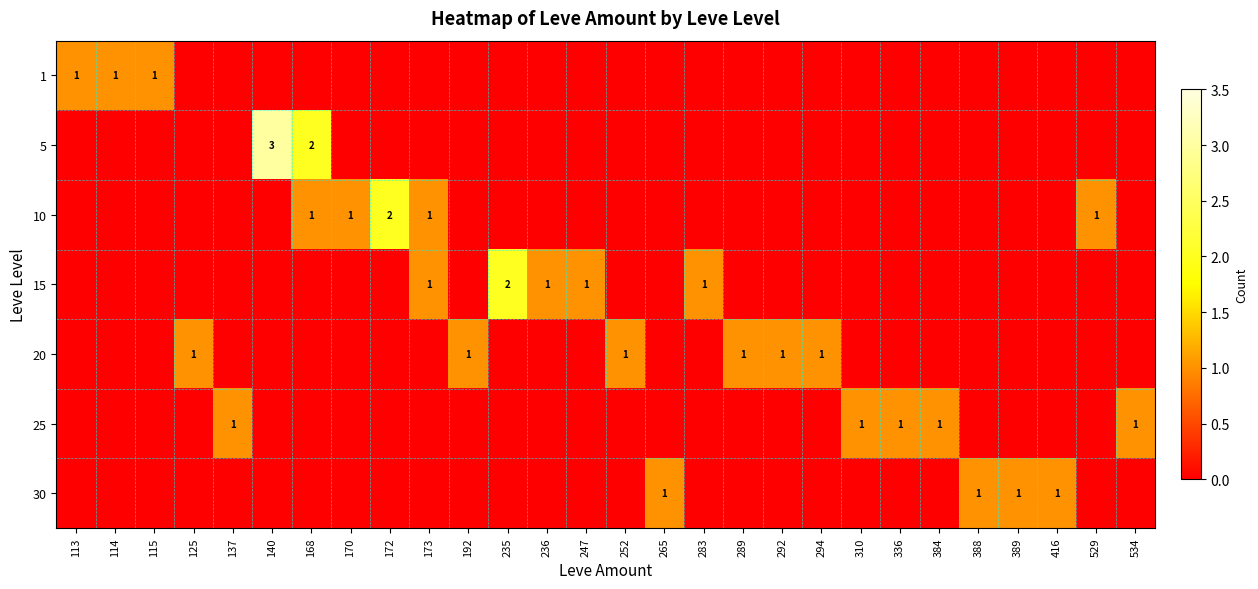

The value of 30 at 172 is -1. True or false?

False